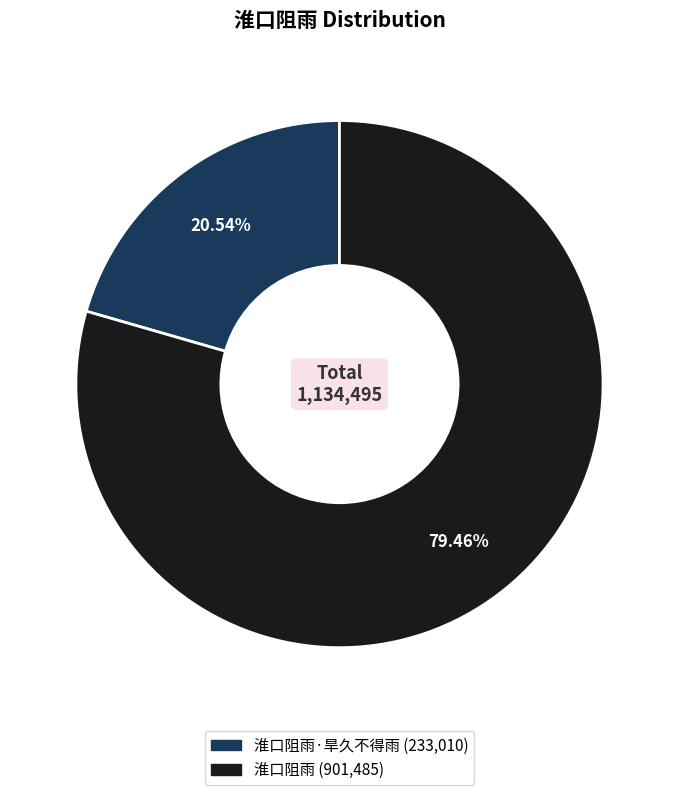

Is there a majority slice in this chart?

Yes